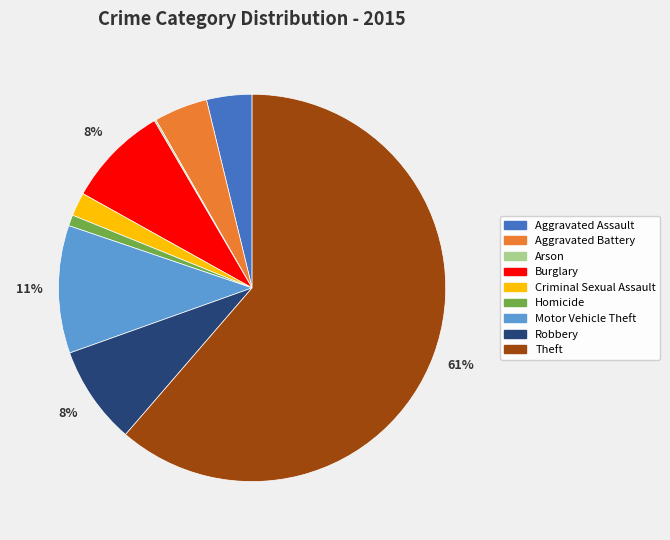

Between Homicide and Theft, which is larger?

Theft